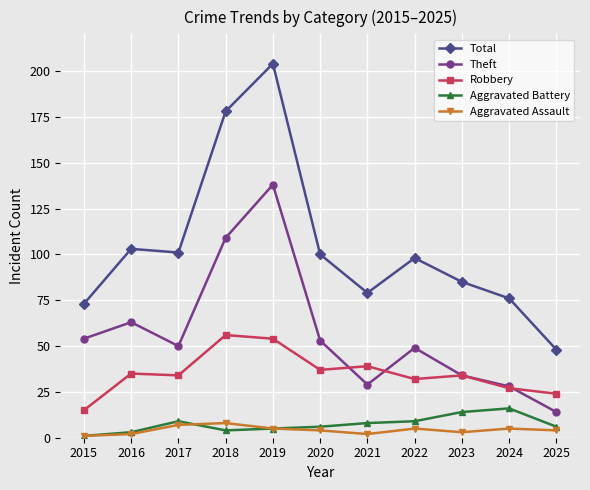

Is it true that Theft equals 41 at 2016?

False